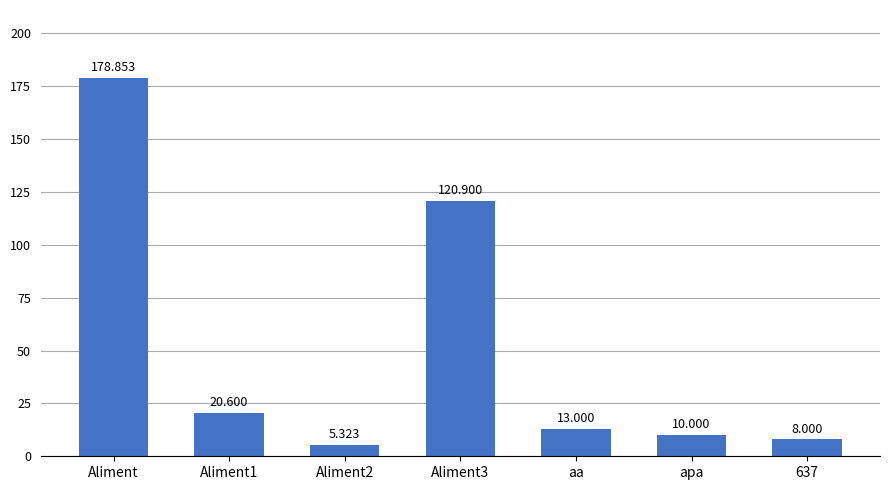

What is the ratio of the value at 637 to the value at Aliment1?

0.4